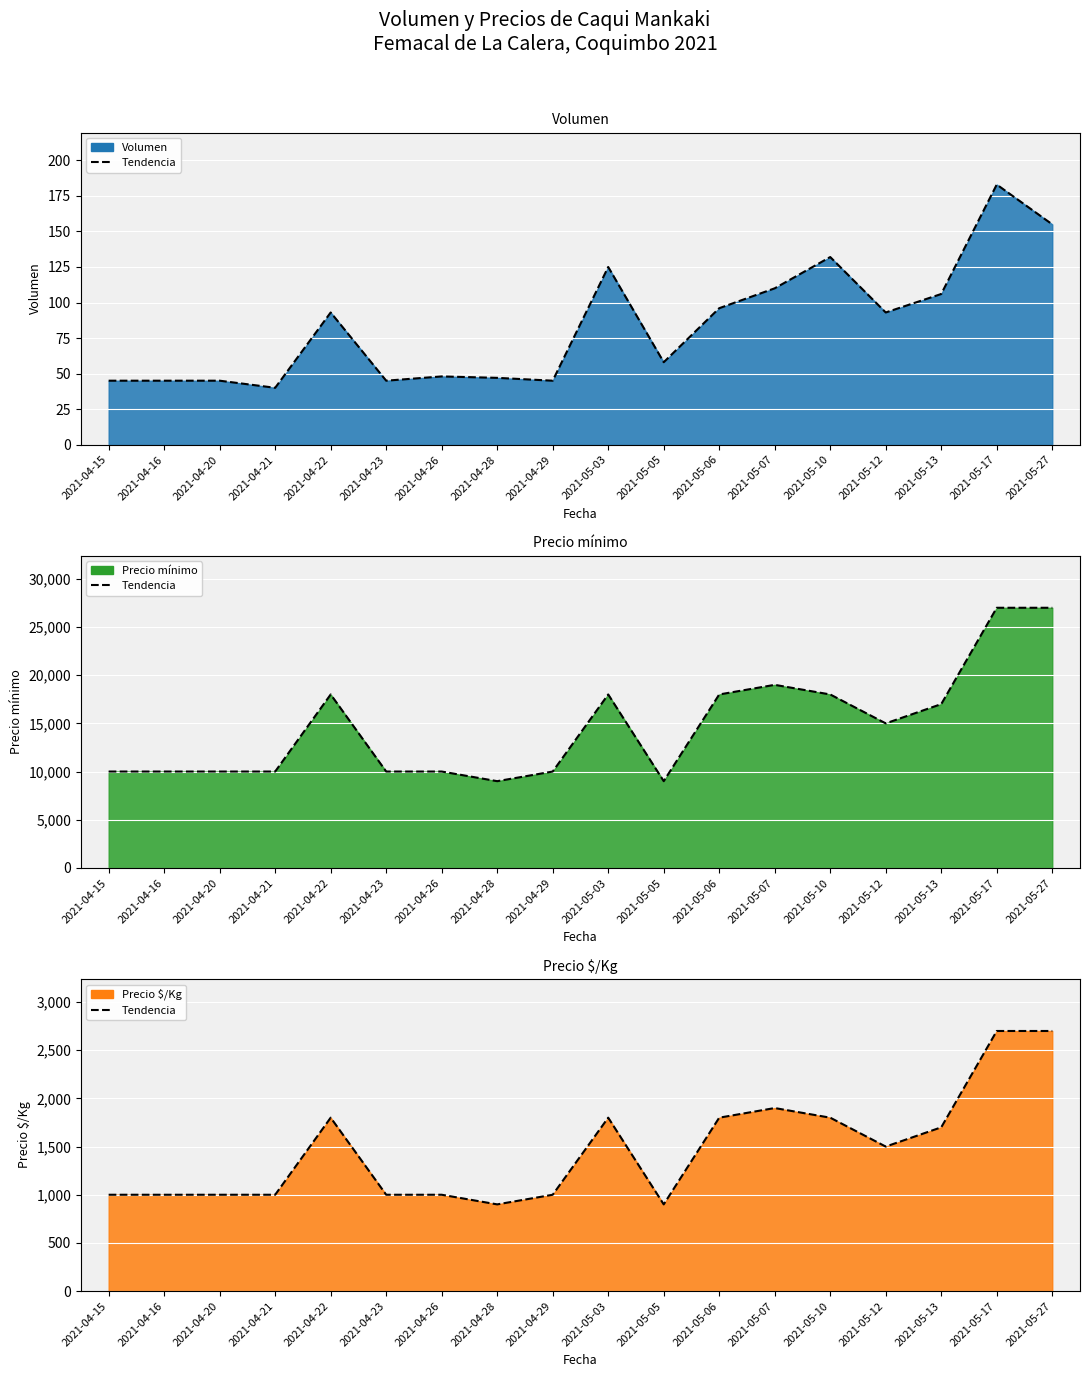

List the labels in order of value, smallest first.

2021-04-28, 2021-05-05, 2021-04-15, 2021-04-16, 2021-04-20, 2021-04-21, 2021-04-23, 2021-04-26, 2021-04-29, 2021-05-12, 2021-05-13, 2021-04-22, 2021-05-03, 2021-05-06, 2021-05-10, 2021-05-07, 2021-05-17, 2021-05-27